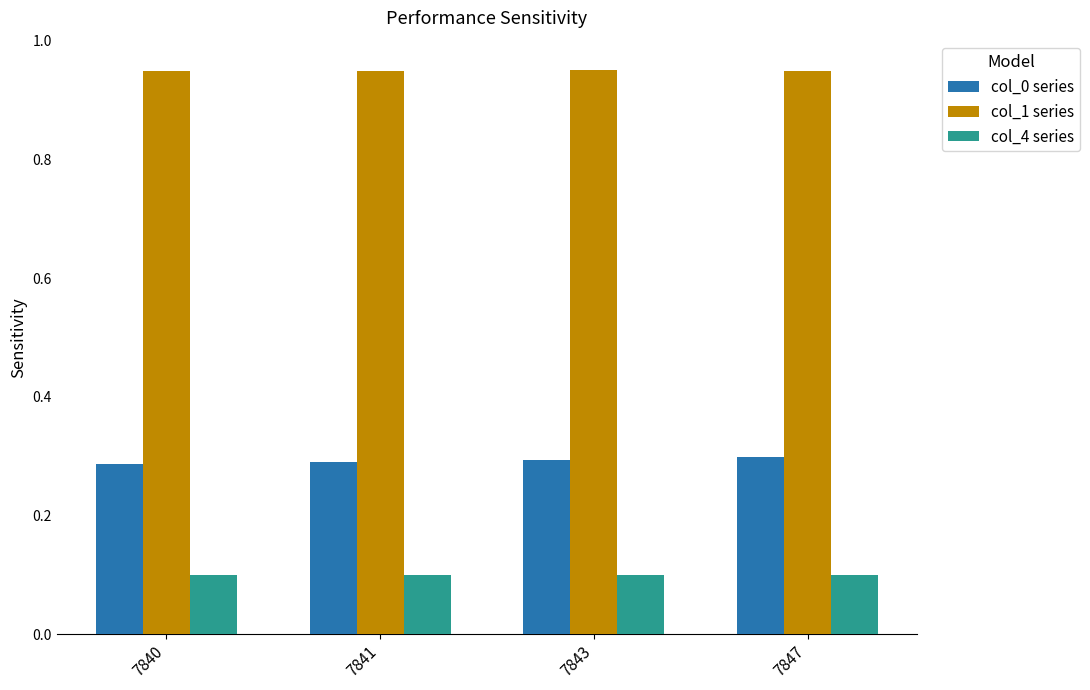

The col_4 series series shows 0.0 at 7840. True or false?

False